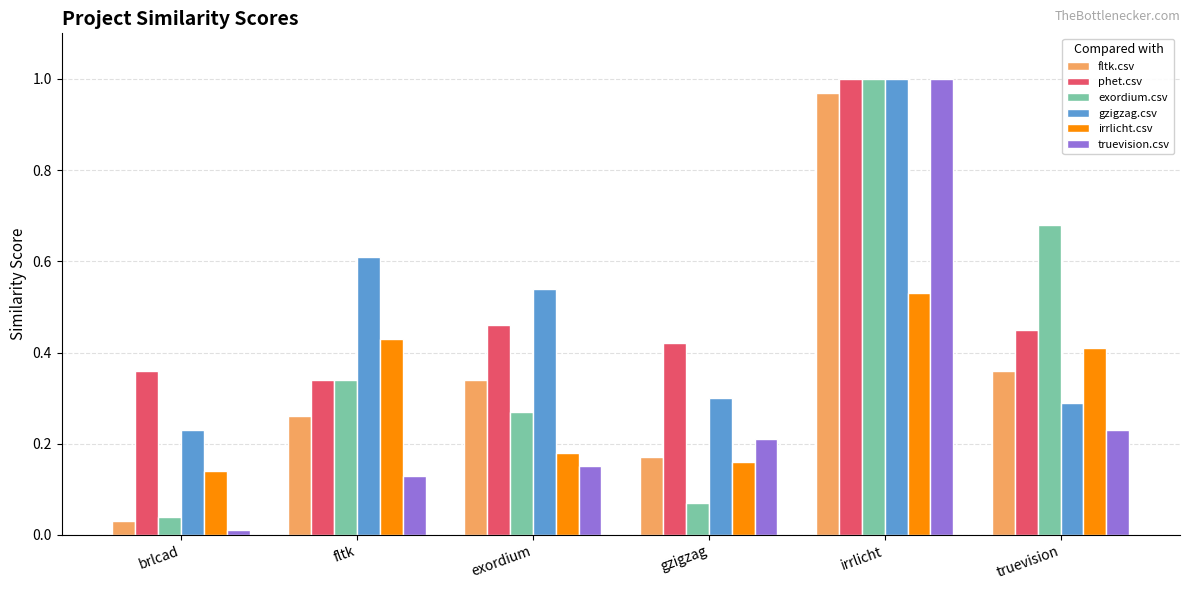

The fltk.csv series shows 0.4 at truevision. True or false?

True